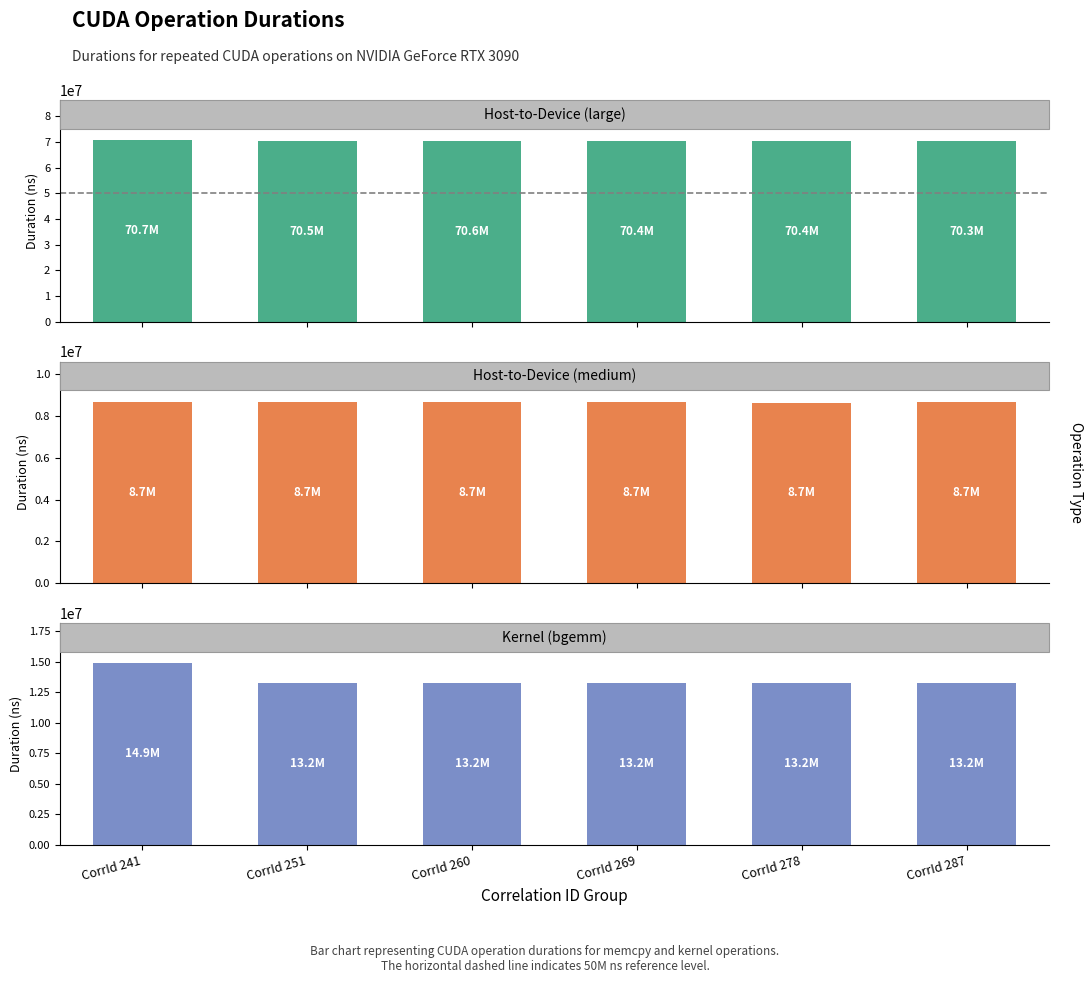

Is it true that Host-to-Device (large) equals 104134987 at CorrId 278?

False